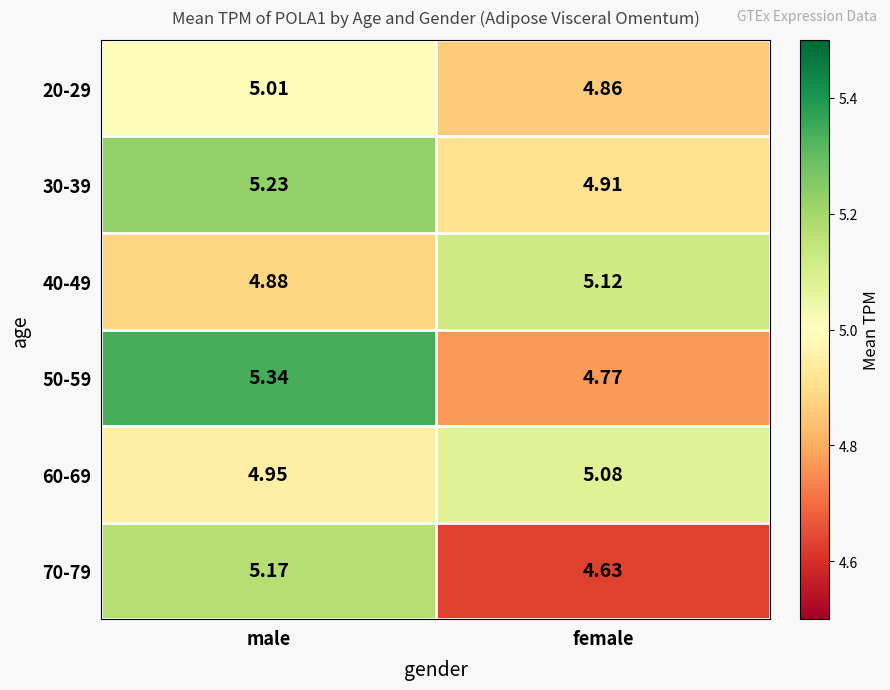

Which series has the largest total across all categories?

30-39